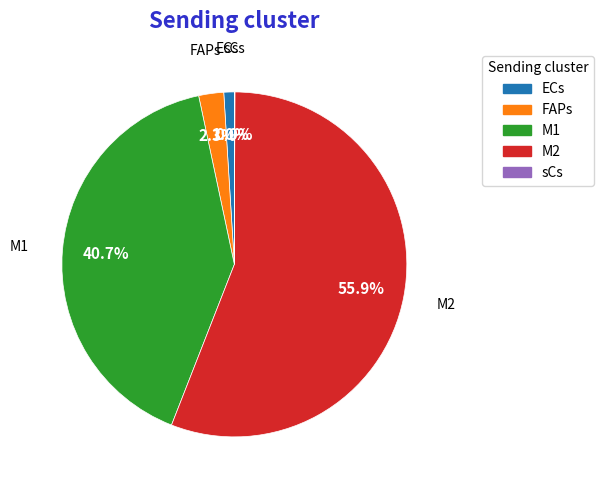

To the nearest percent, what portion does M1 represent?

41%